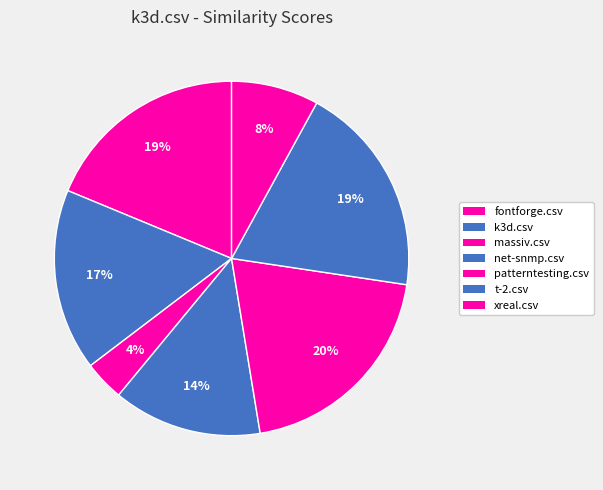

How many segments does this pie chart have?

7